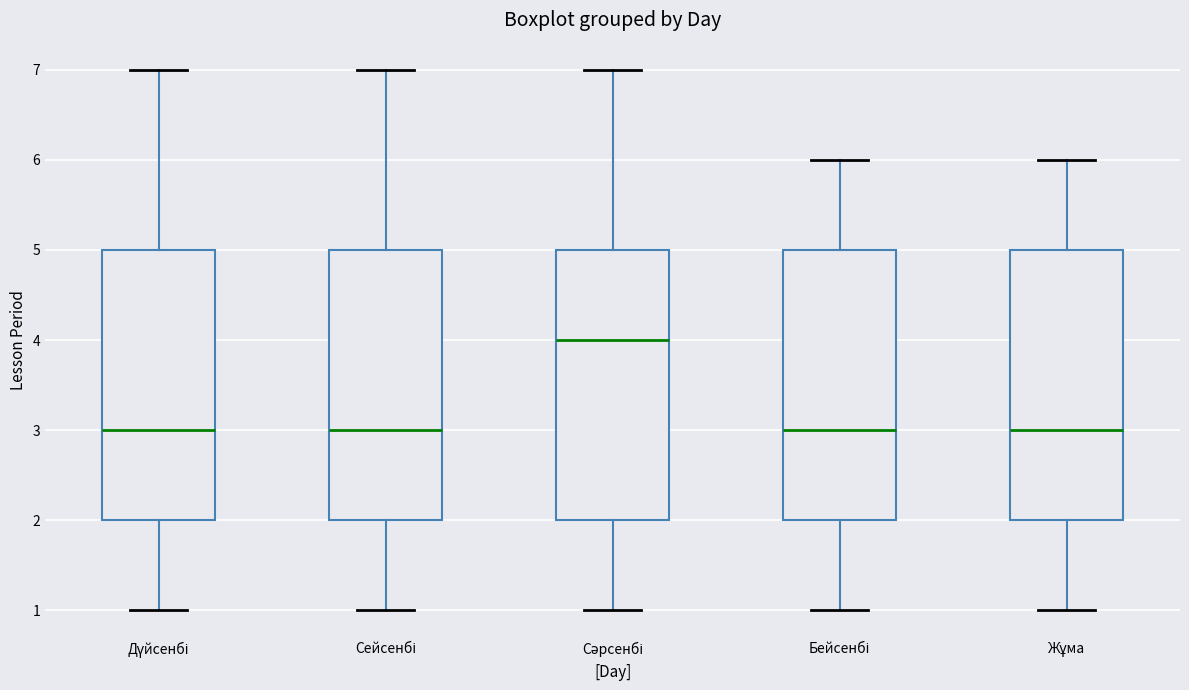

Reading left to right, read every box against the y-axis: the position of its median line, the range the box covers, and the ends of its whiskers. The values are not printed on the chart, so give them approximately, as read against the axis.

Дүйсенбі: median 3, box 2 to 5, whiskers 1 to 7
Сейсенбі: median 3, box 2 to 5, whiskers 1 to 7
Сәрсенбі: median 4, box 2 to 5, whiskers 1 to 7
Бейсенбі: median 3, box 2 to 5, whiskers 1 to 6
Жұма: median 3, box 2 to 5, whiskers 1 to 6